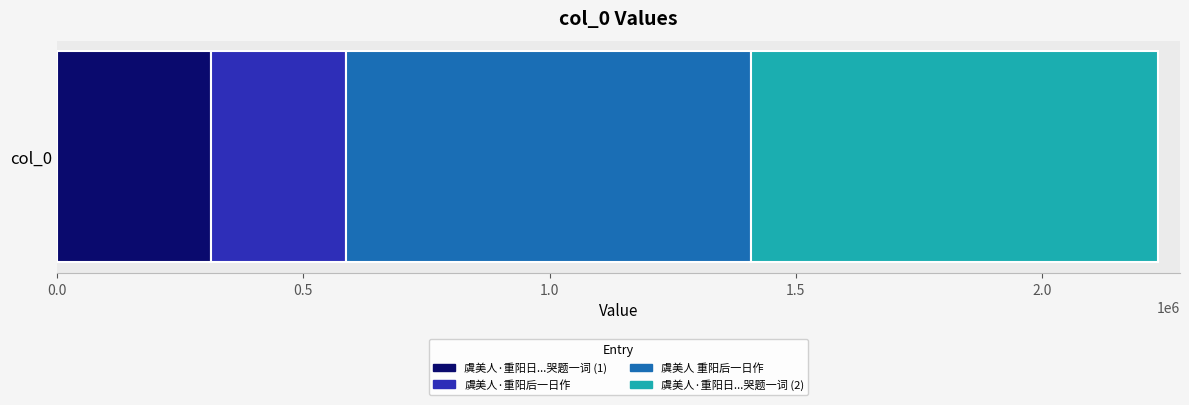

Read the 虞美人·重阳日...哭题一词 (1) value at col_0.

313359